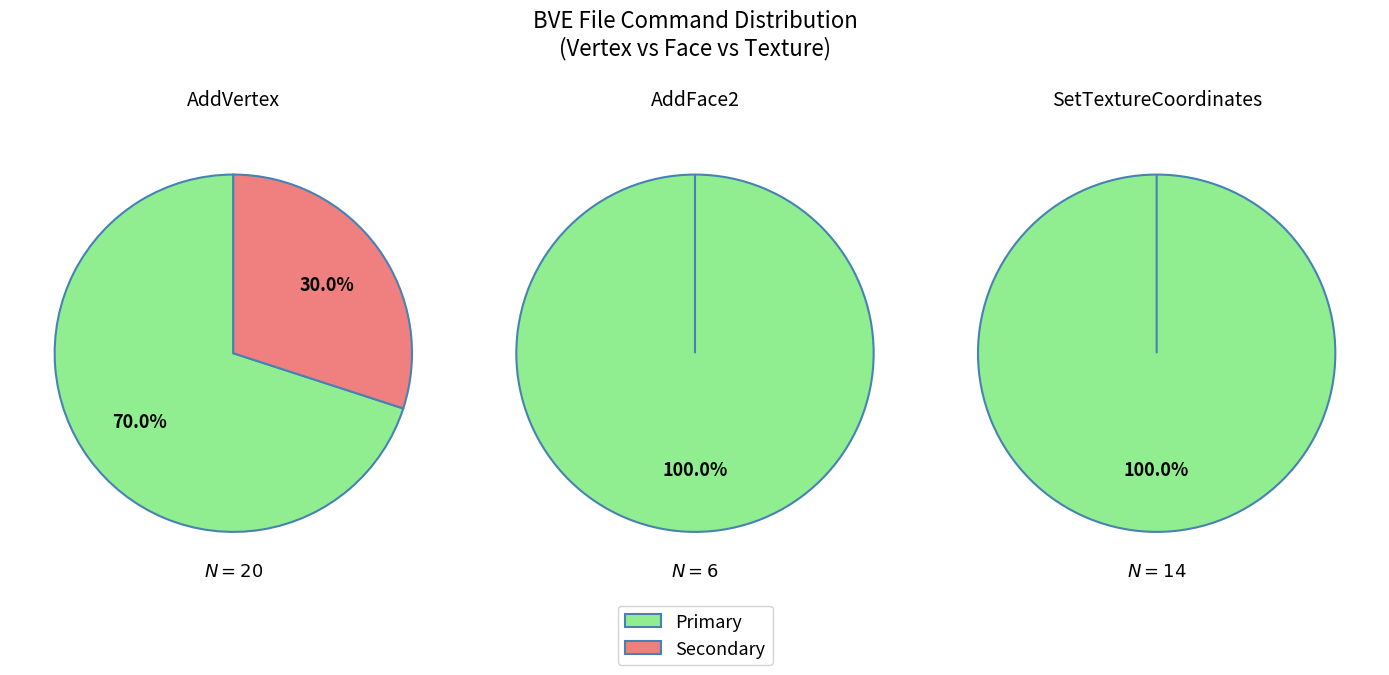

Do 0 and 1 together represent more than half of the pie?

Yes